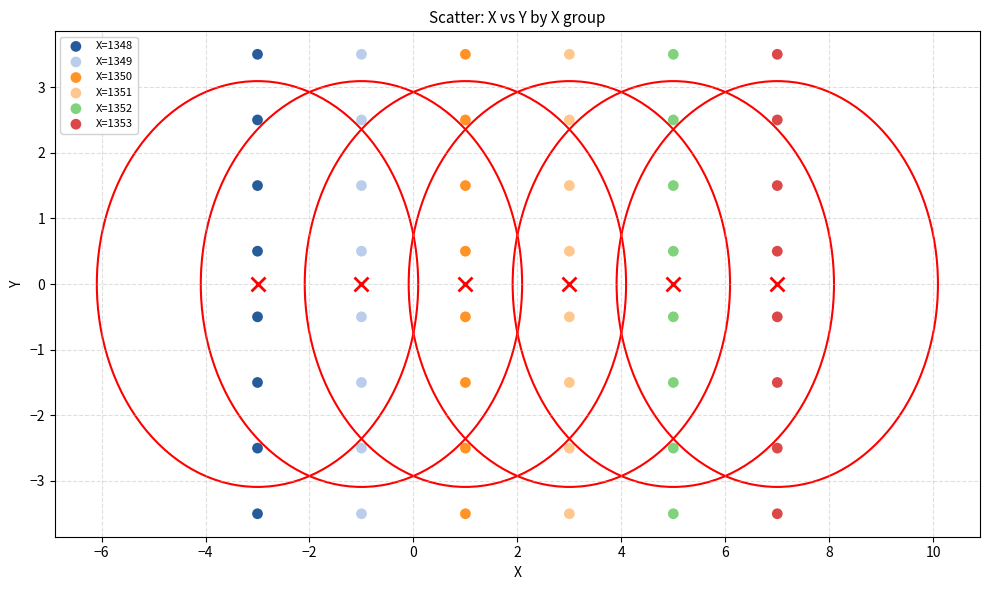

What are all the series names shown in the legend?

X=1348, X=1349, X=1350, X=1351, X=1352, X=1353